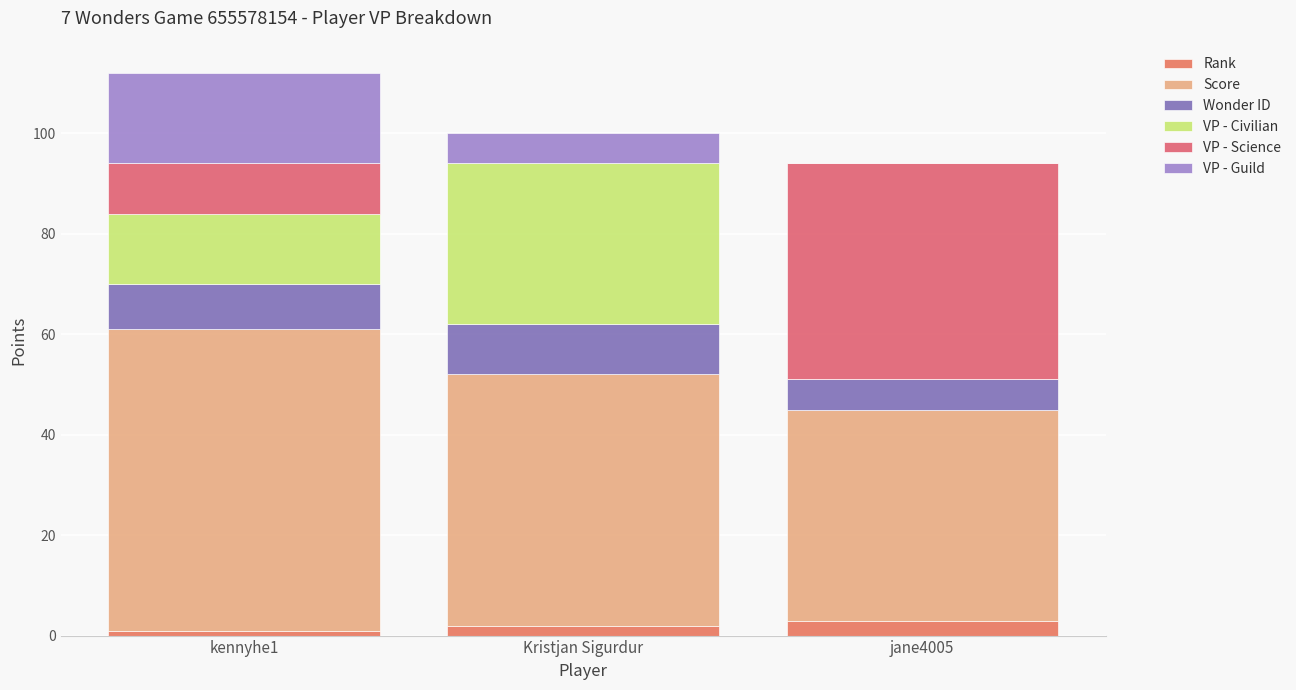

Is it true that VP - Guild equals 24 at kennyhe1?

False